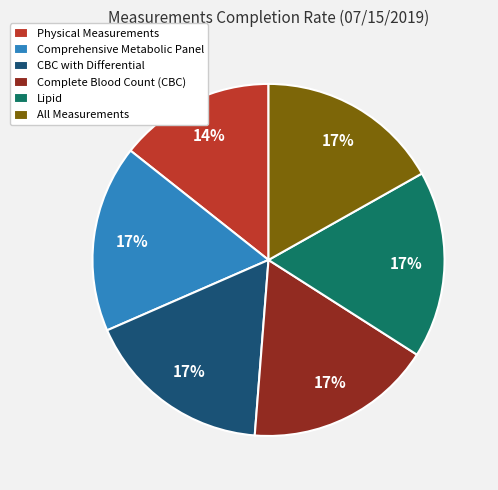

Combined, do Lipid and Comprehensive Metabolic Panel account for over 50%?

No